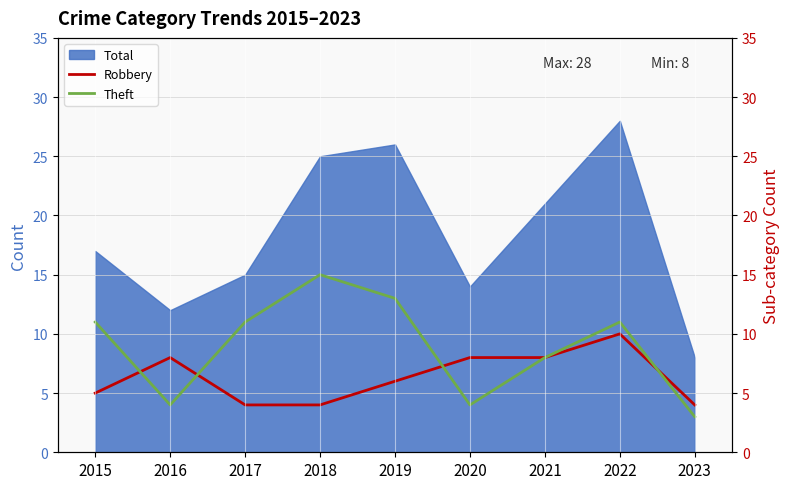

Where is the first local minimum for Theft?

2016